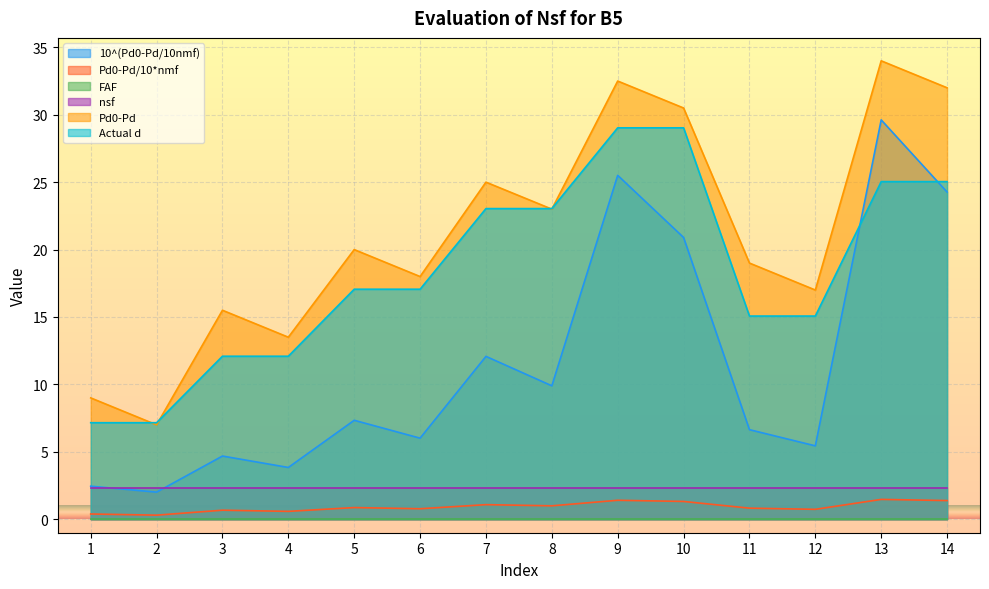

Which series has the largest range (max minus min)?

10^(Pd0-Pd/10nmf)